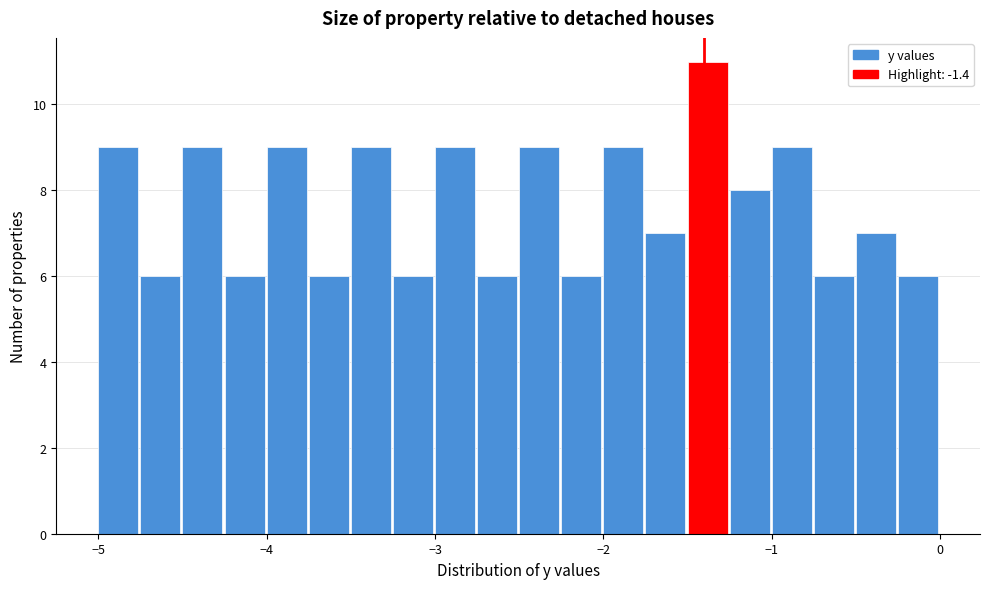

Around what value on the x-axis is the tallest bar? Give the approximate position of its centre, as read against the axis.

-1.4